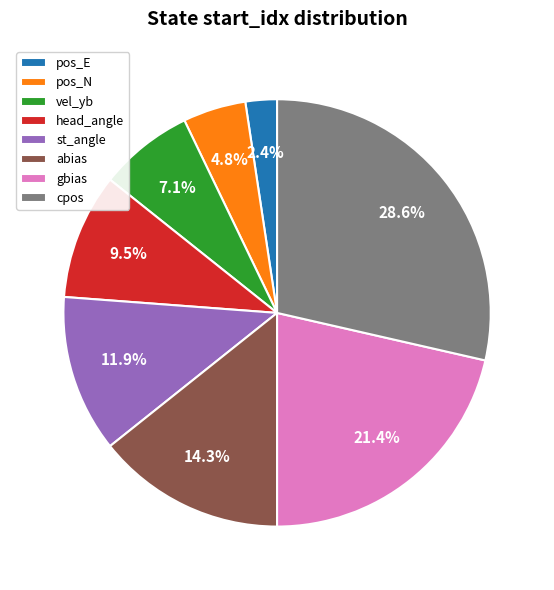

Rank the categories by value from lowest to highest.

pos_E, pos_N, vel_yb, head_angle, st_angle, abias, gbias, cpos